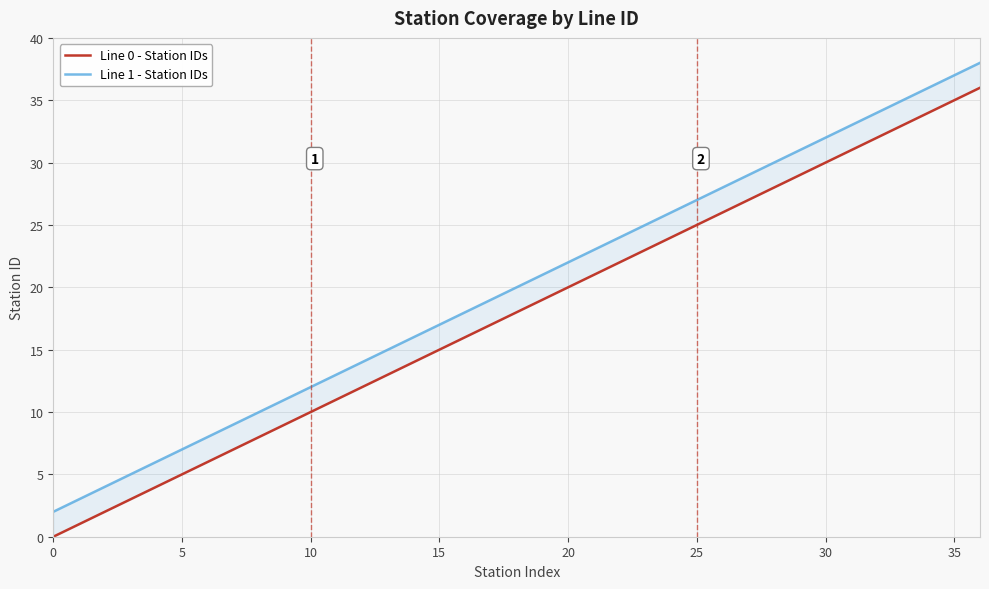

At which category does the chart reach its peak across all series?

36